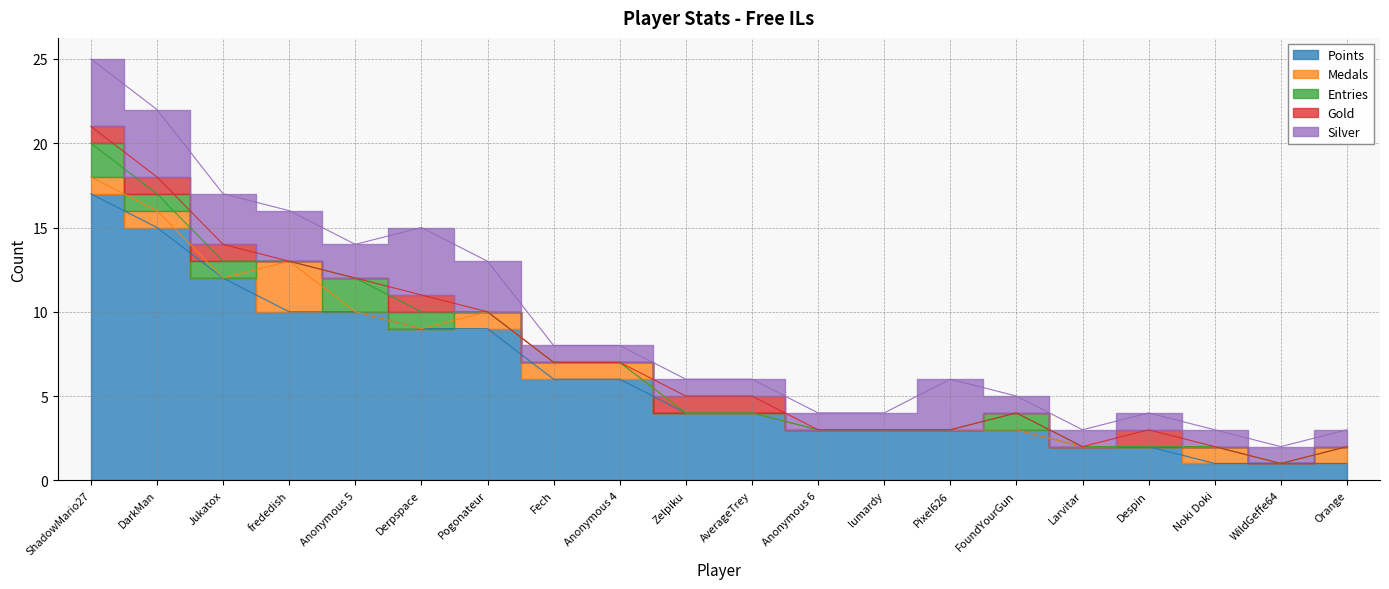

True or false: Points has more than 1 points higher than both neighbors.

False